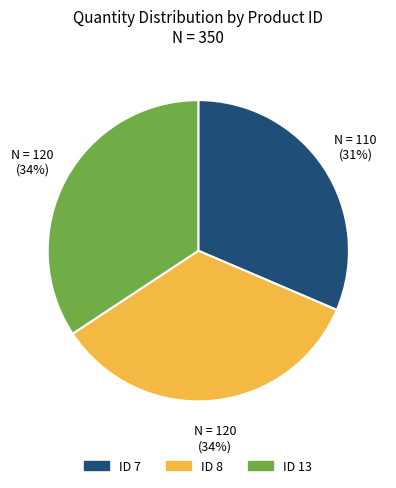

Is there any slice that represents more than half of the pie?

No